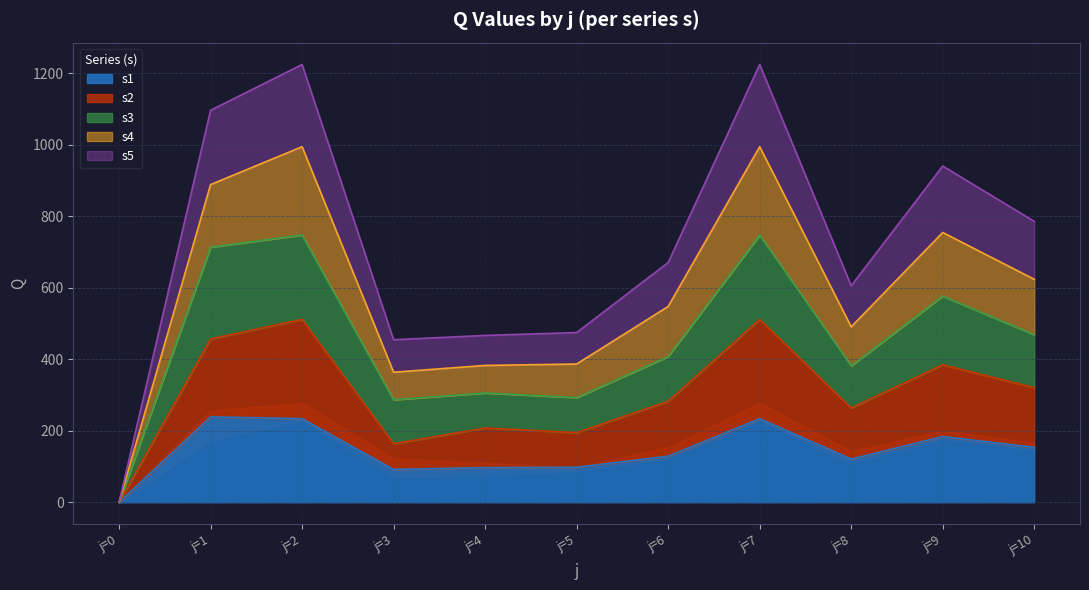

List the labels in order of s1 value, smallest first.

j=0, j=3, j=4, j=5, j=8, j=6, j=10, j=9, j=2, j=7, j=1